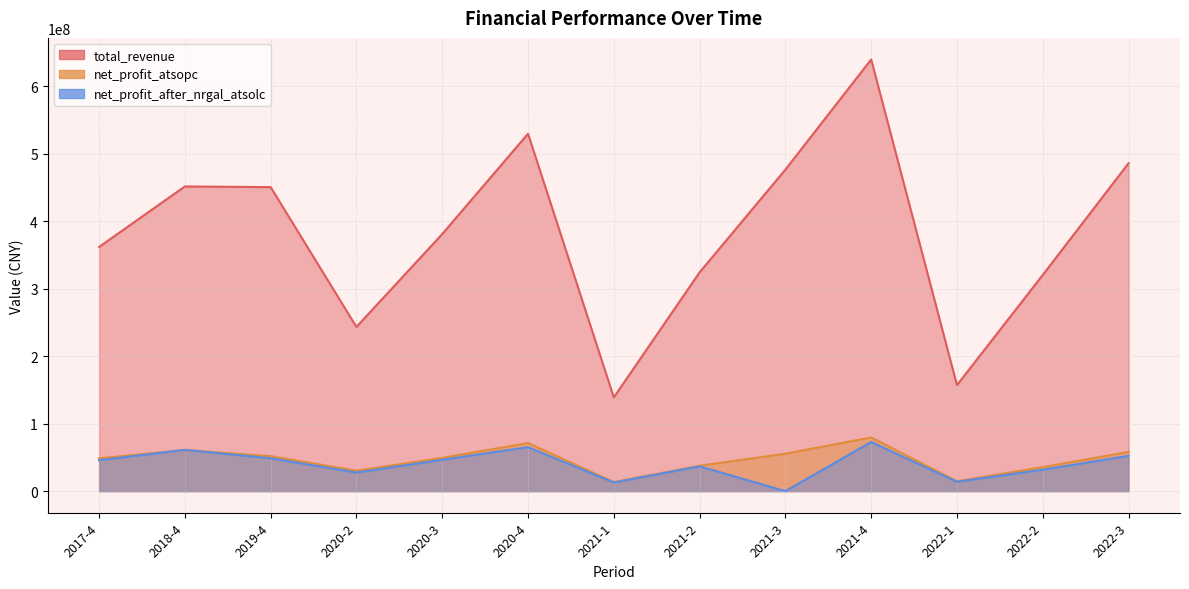

Between 2017-4 and 2021-1, which series saw the biggest shift?

total_revenue